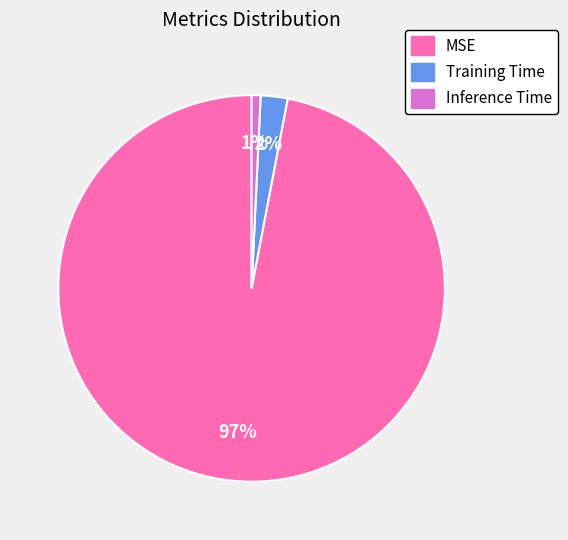

What is the smallest slice in the pie chart?

Inference Time